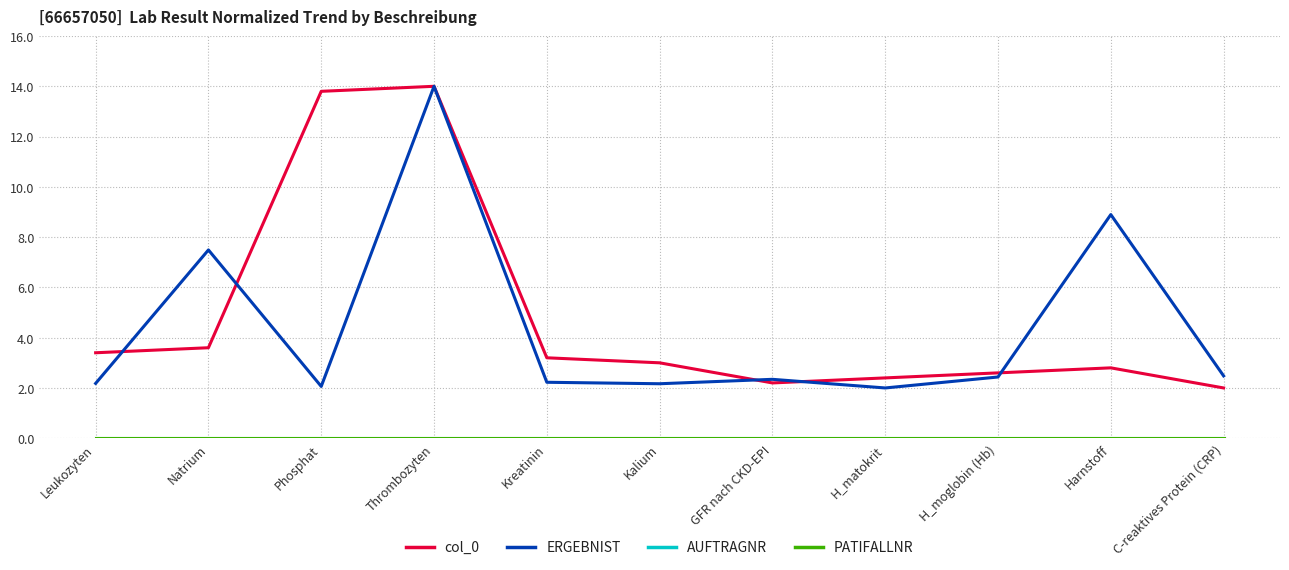

True or false: AUFTRAGNR and PATIFALLNR cross at least once.

False